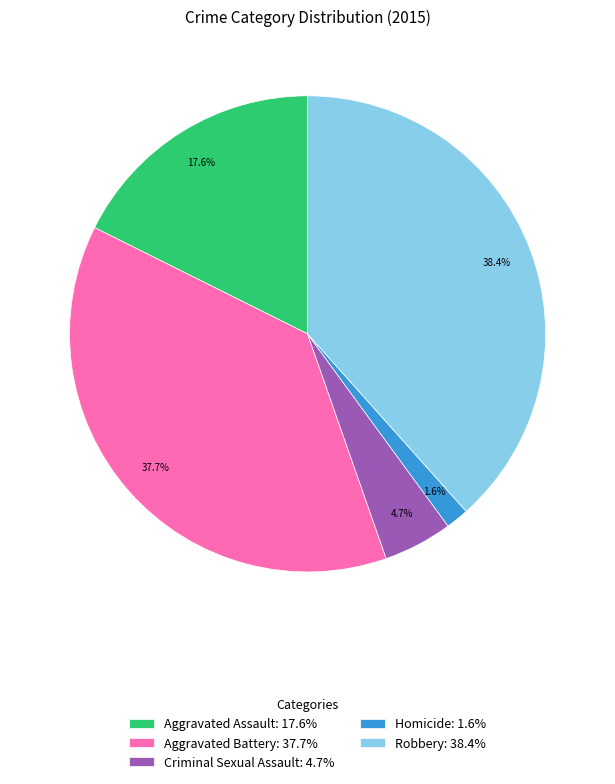

Which slice is the smallest?

Homicide